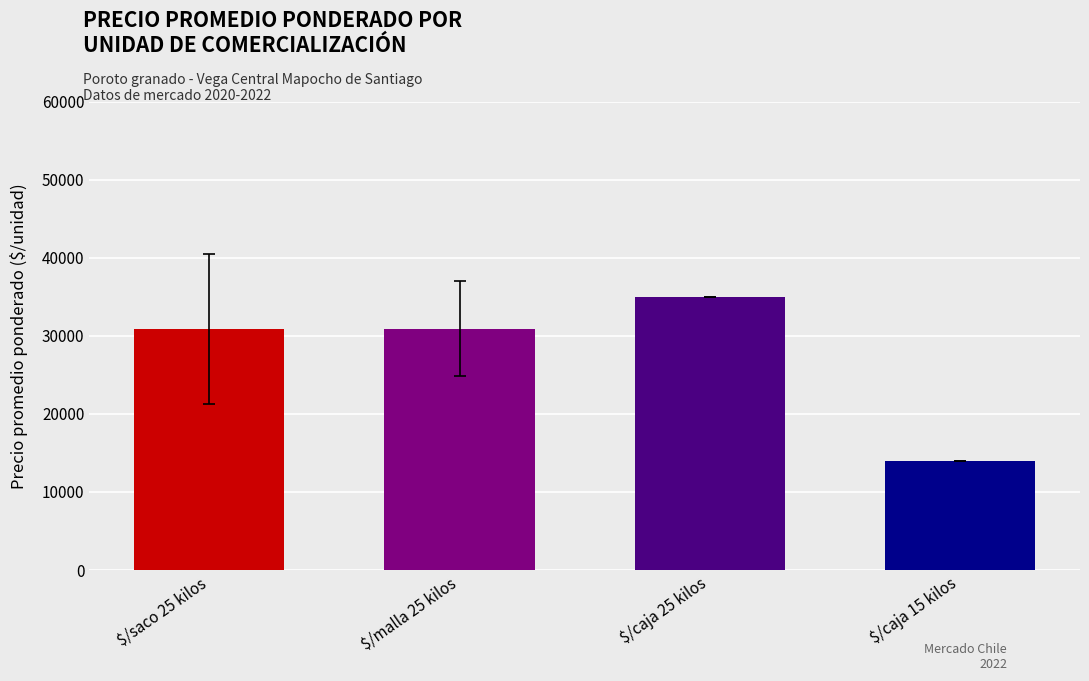

What is the difference between the maximum and minimum values?

21000.0